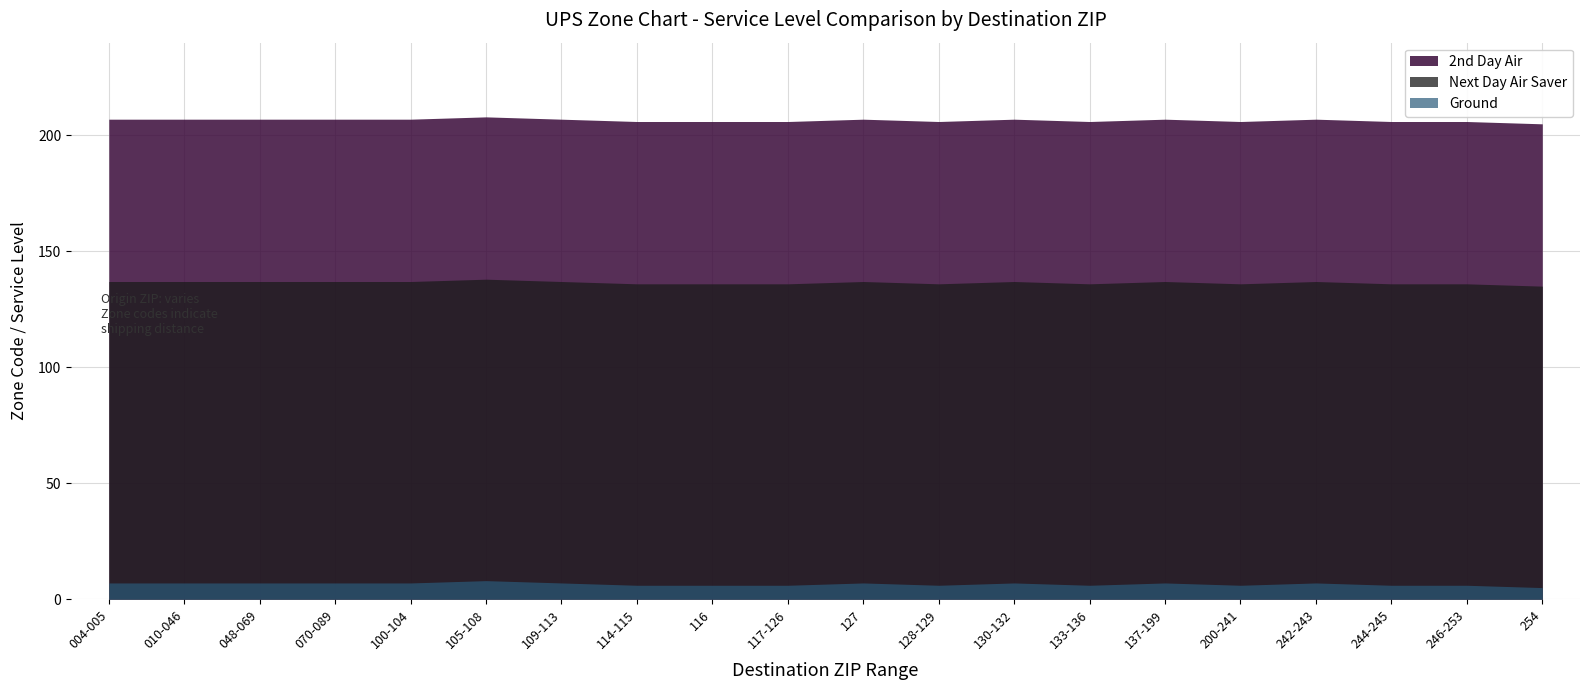

At which category does the chart reach its peak across all series?

105-108